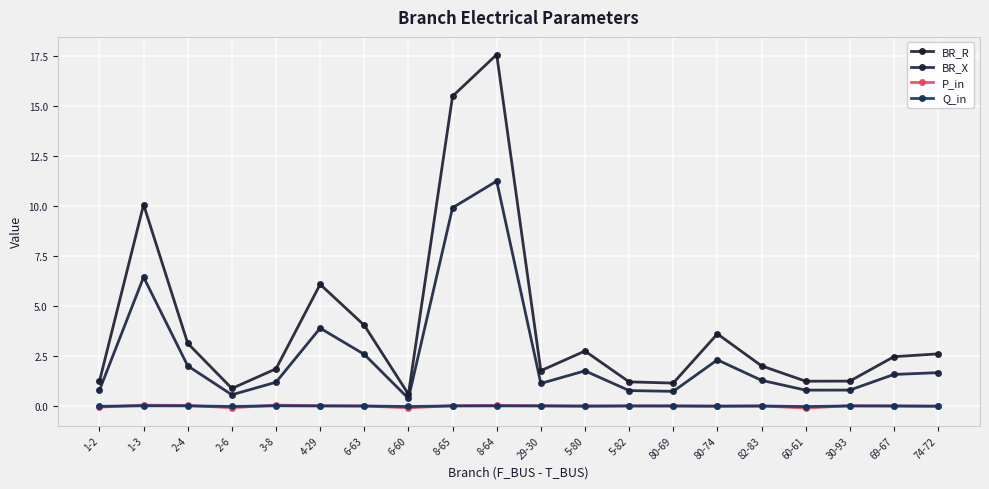

What is the highest value of the BR_X series?

11.2